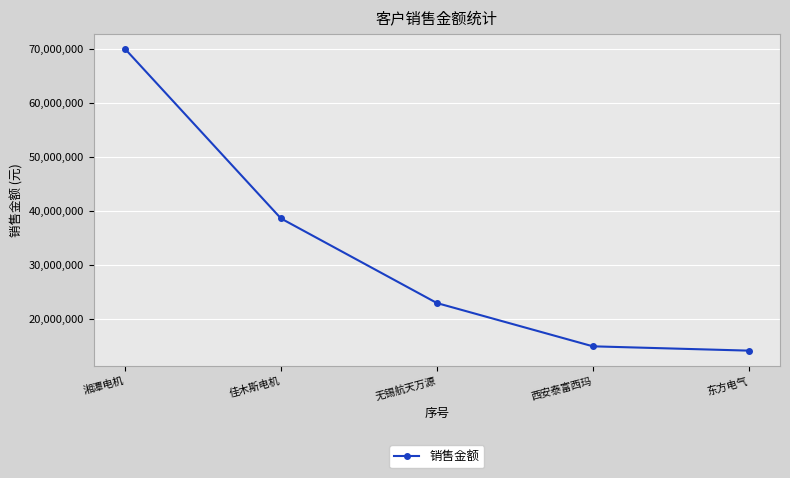

Reading left to right, transcribe all the data shown in this chart.

湘潭电机=69992883.5	佳木斯电机=38595132.4	无锡航天万源=22935118.5	西安泰富西玛=14925817.9	东方电气=14127071.3